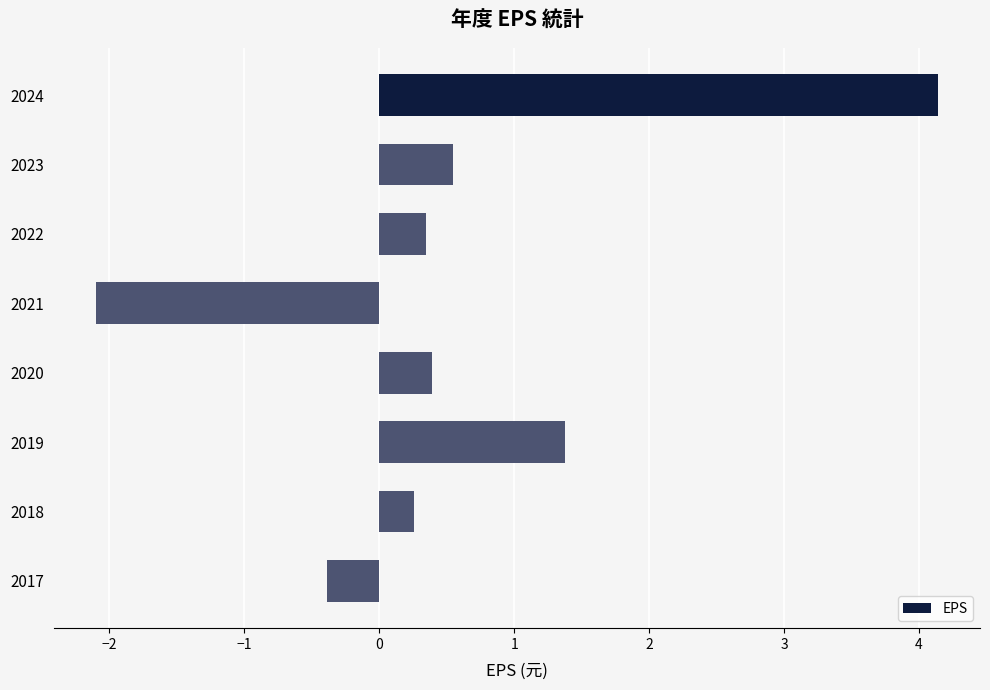

What is the value of the 8th bar from the top?

-0.4